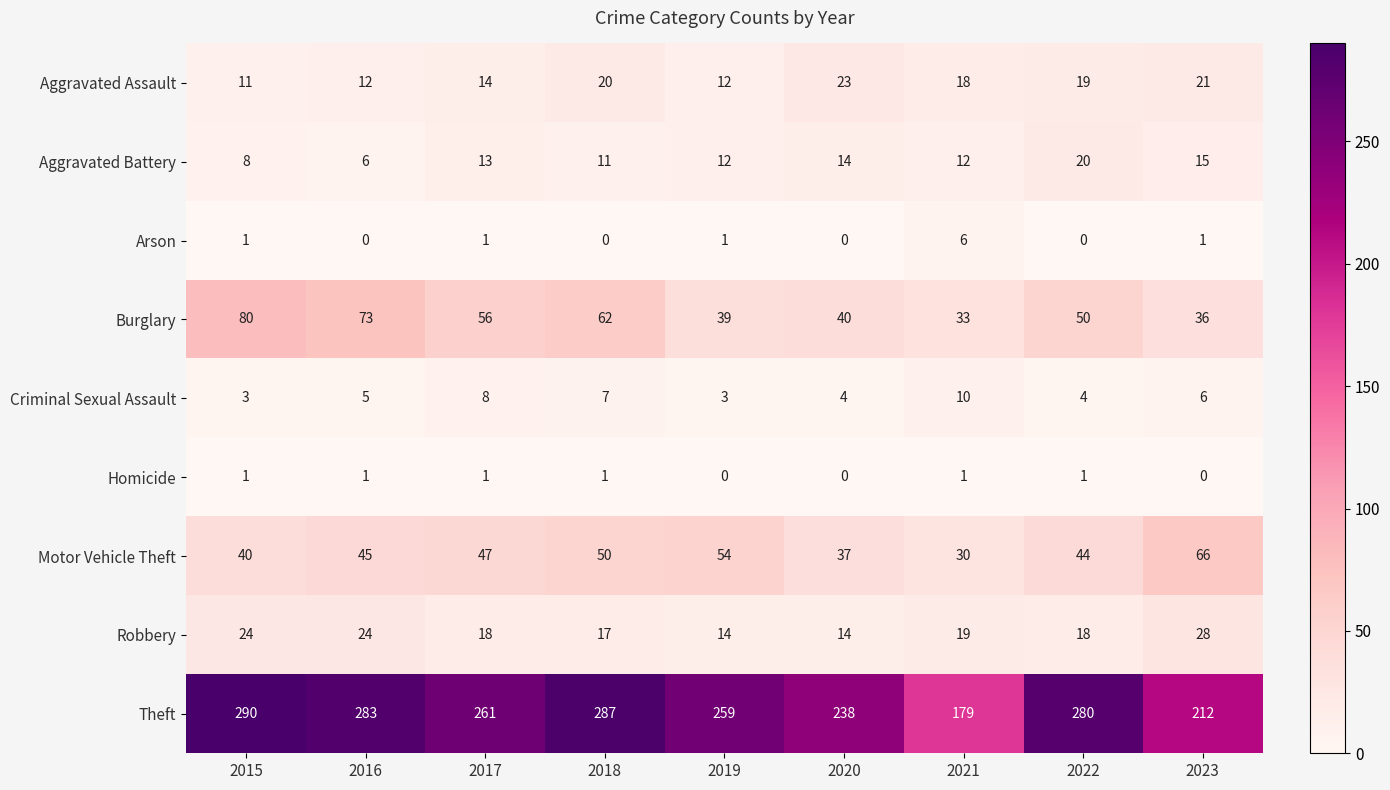

List the series in order of their peak value, lowest first.

Homicide, Arson, Criminal Sexual Assault, Aggravated Battery, Aggravated Assault, Robbery, Motor Vehicle Theft, Burglary, Theft